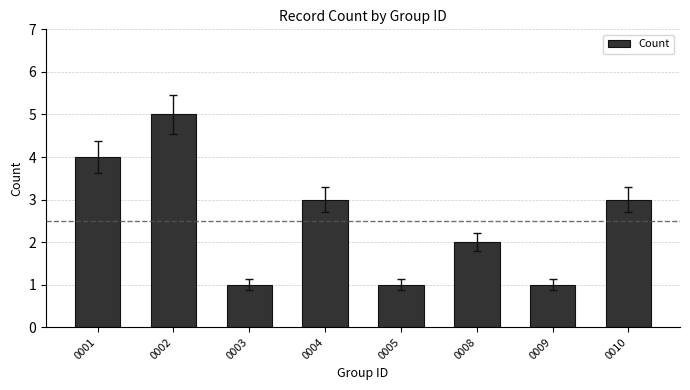

Reading right to left, extract all data points from this chart.

3	1	2	1	3	1	5	4